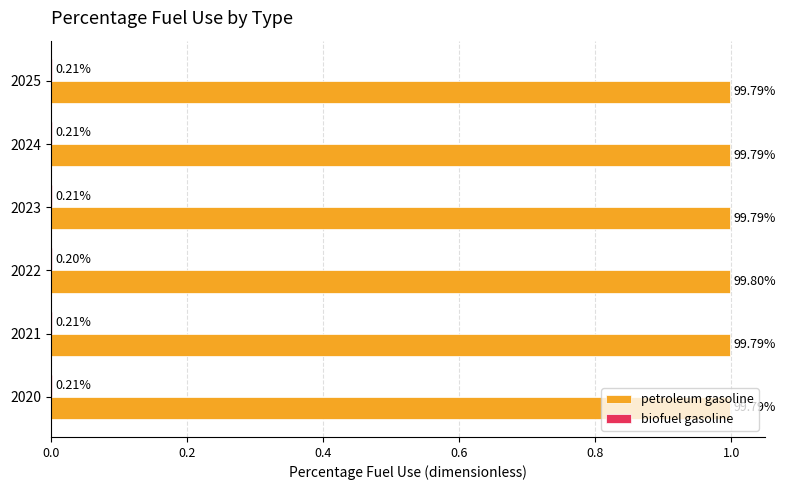

Are the bars horizontal?

Yes